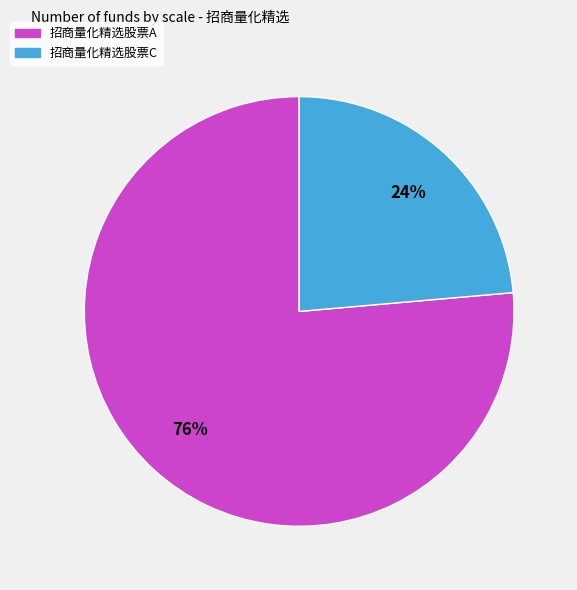

To the nearest percent, what portion does 招商量化精选股票C represent?

24%